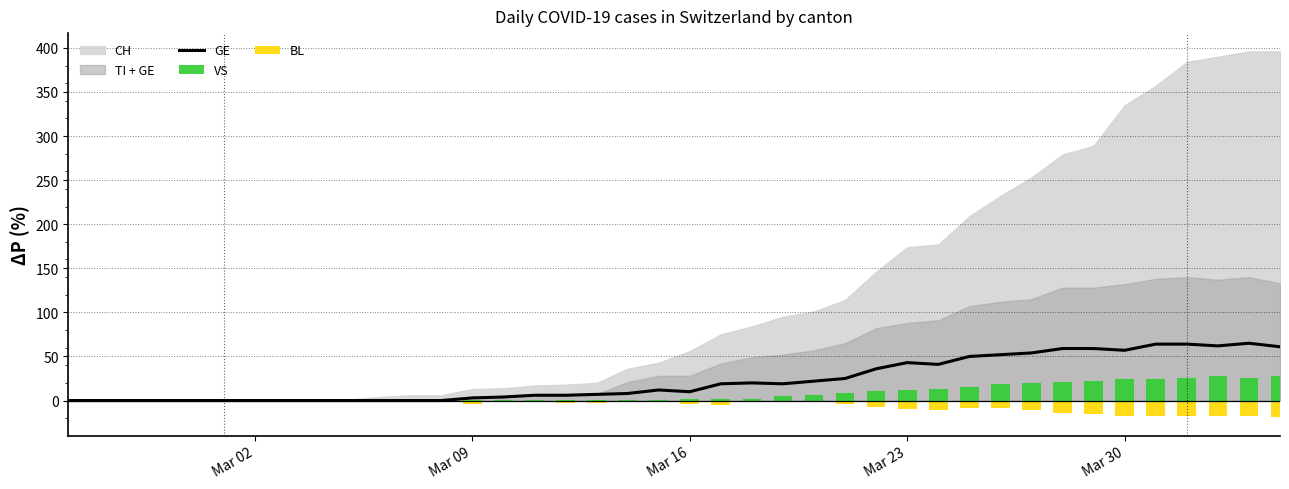

Is the value of GE at 18 greater than the value of VS at Mar 23?

Yes